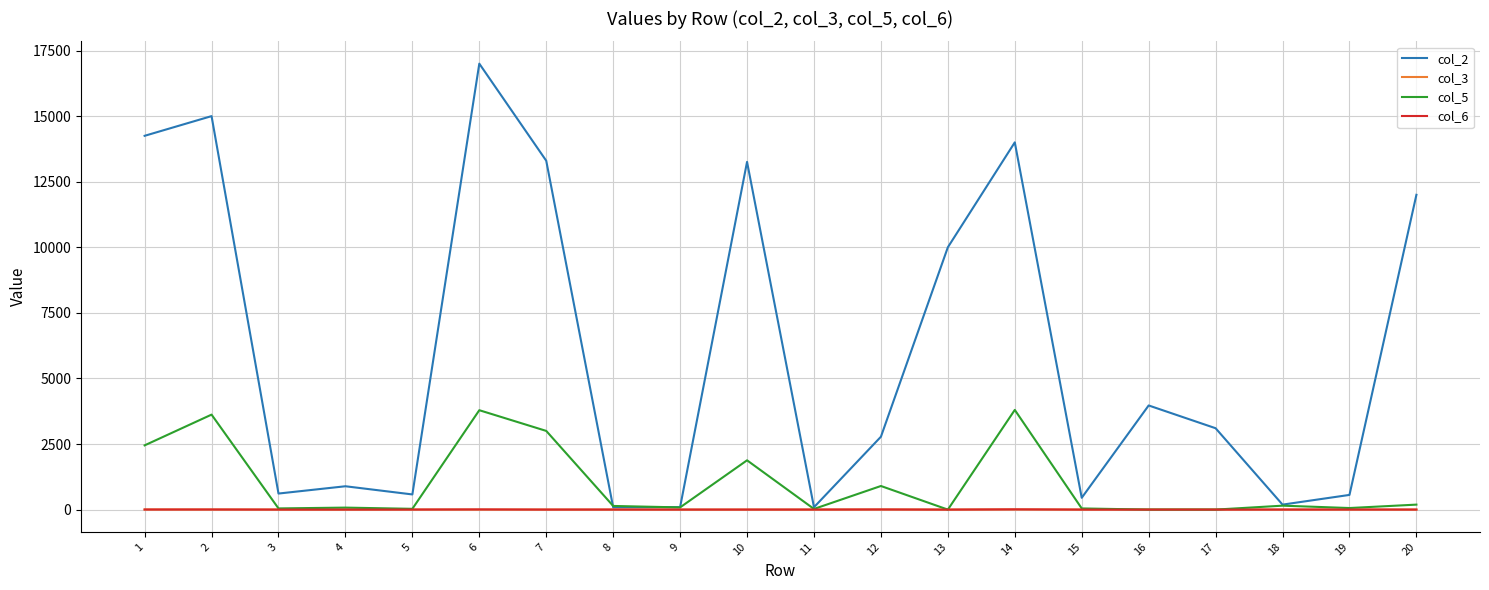

The value of col_5 at 16 is 0. True or false?

True